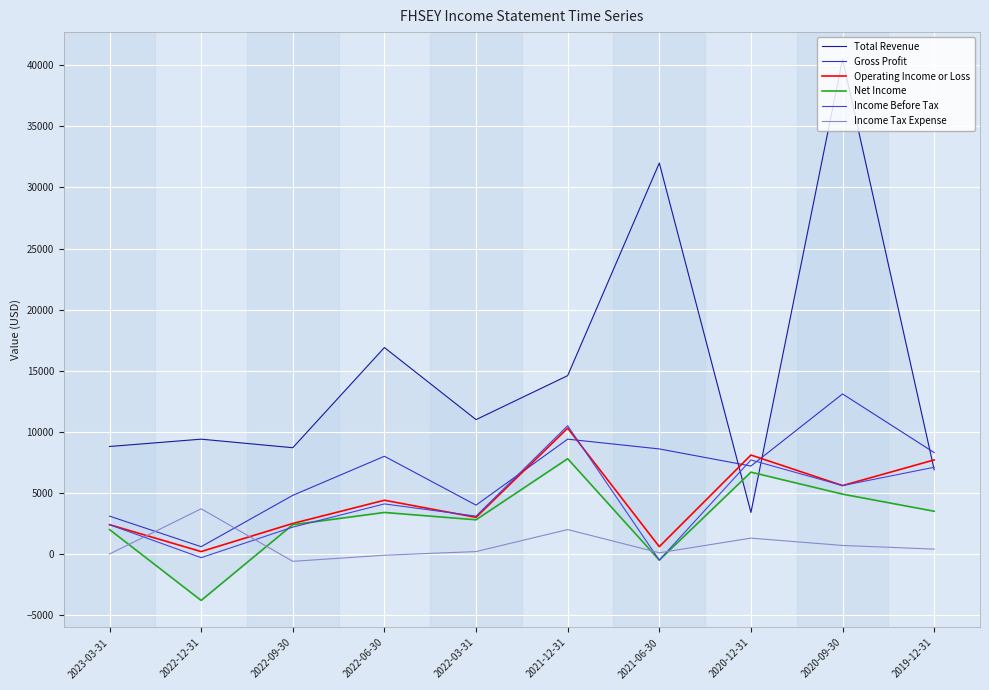

Is it true that Income Tax Expense equals 0 at 2023-03-31?

True